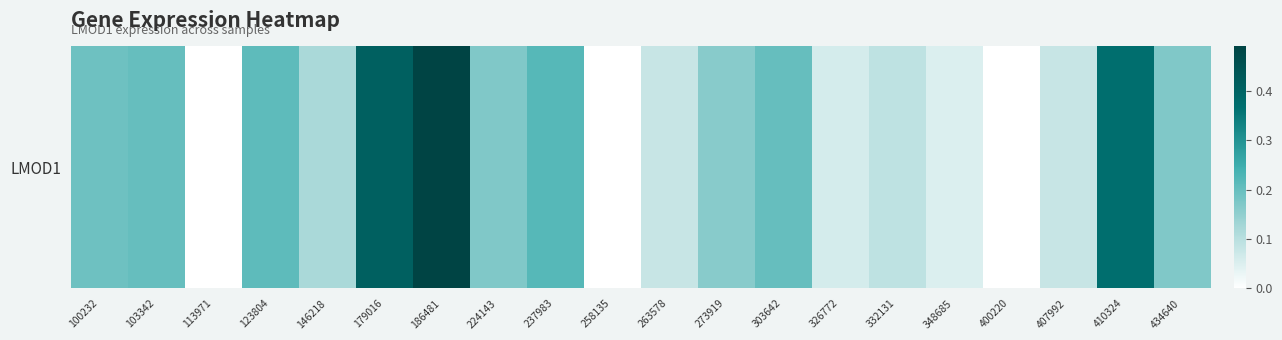

The chart shows a value of 0.2 at 237983. True or false?

True